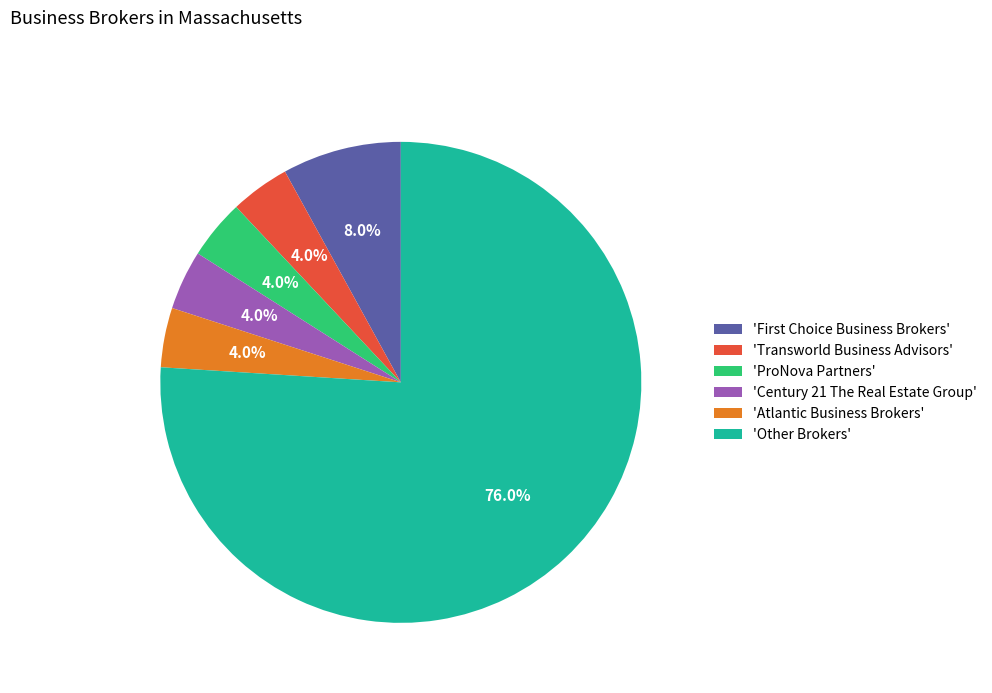

What is the largest slice in the pie chart?

'Other Brokers'